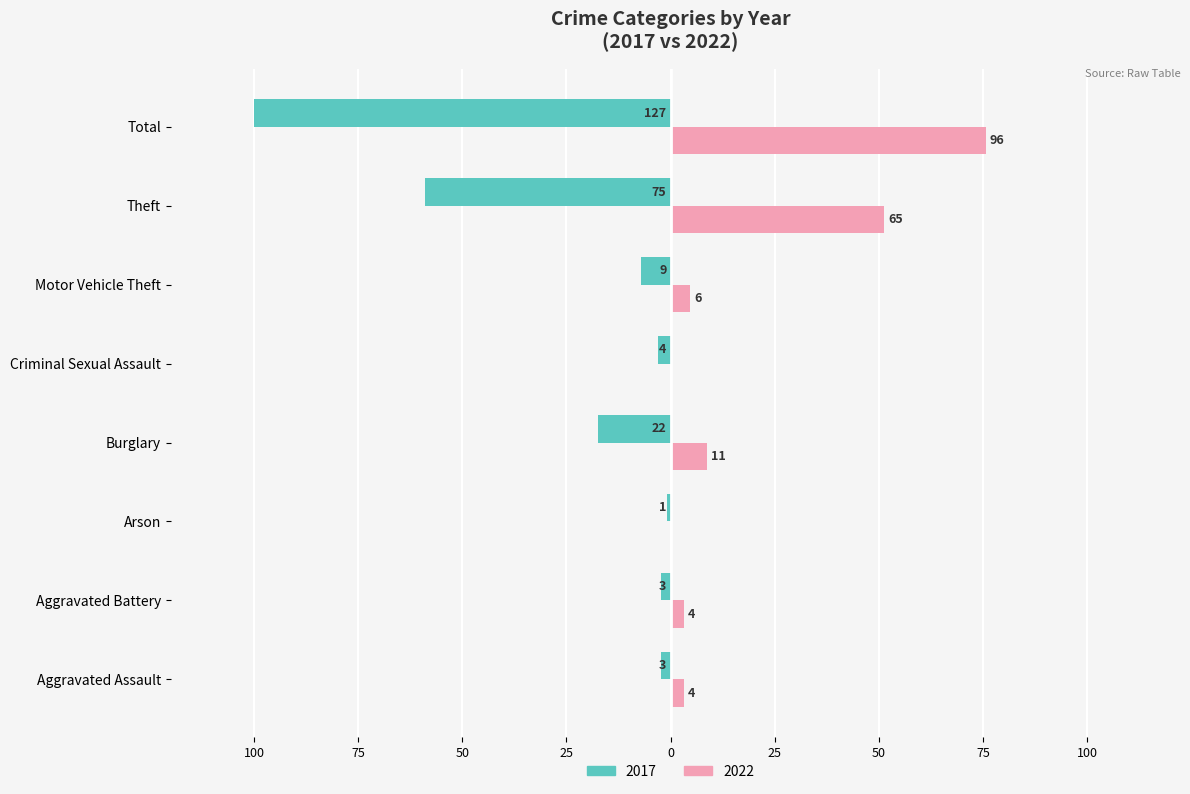

At which label does 2017 first exceed -3?

Aggravated Assault